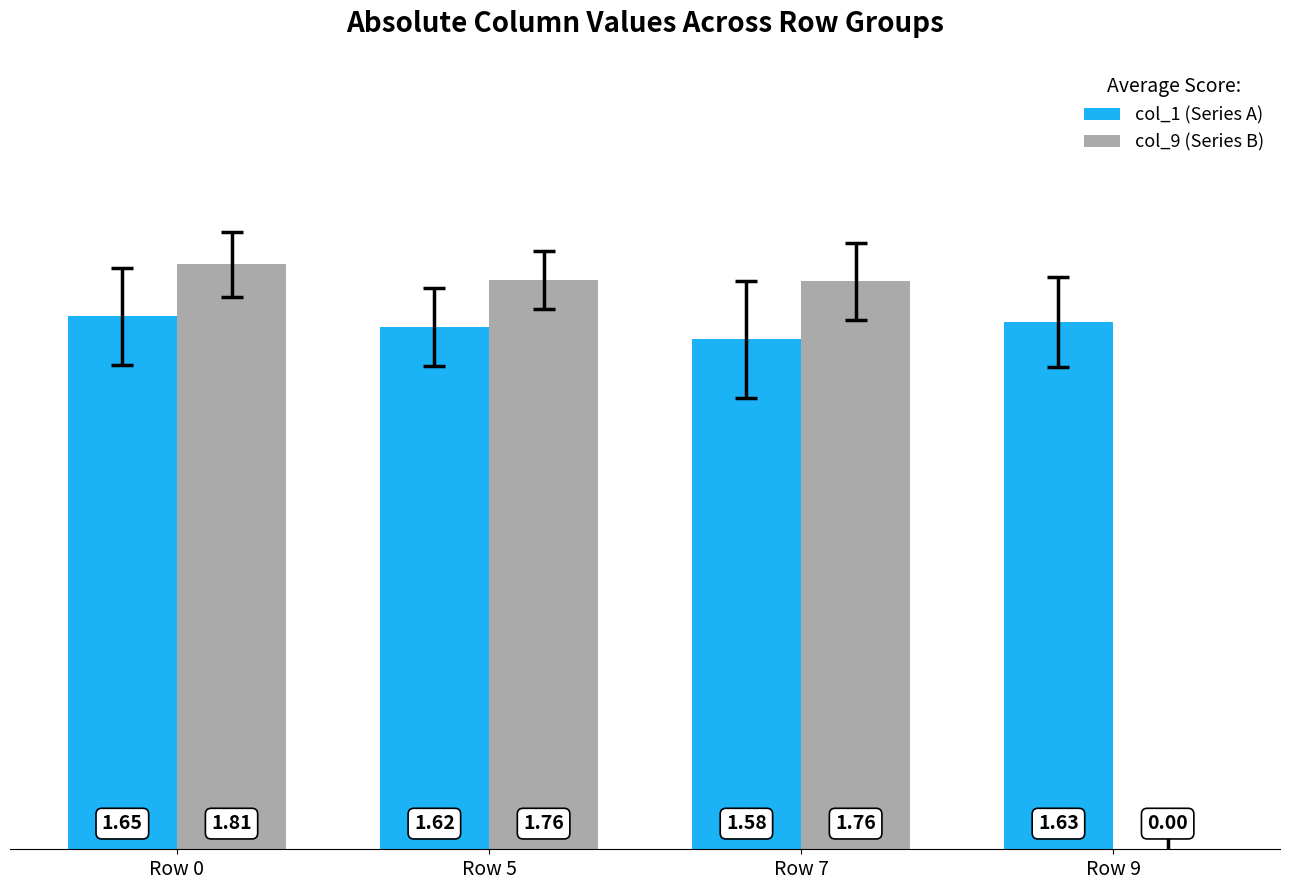

What is the sum of all col_9 (Series B) values?

5.3